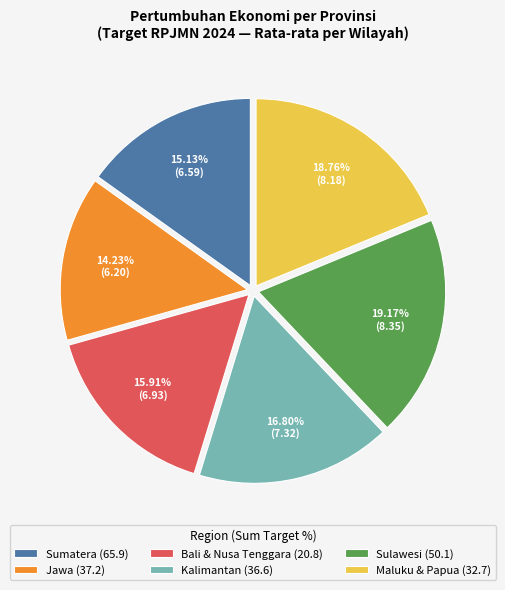

Do Bali & Nusa Tenggara (20.8) and Sulawesi (50.1) together represent more than half of the pie?

No